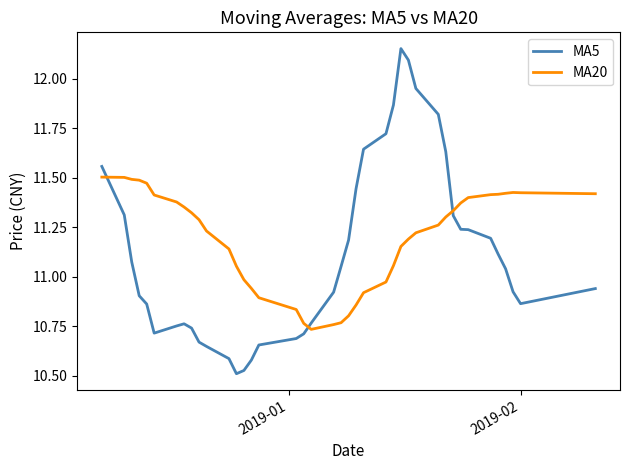

Count the number of categories in the chart.

40